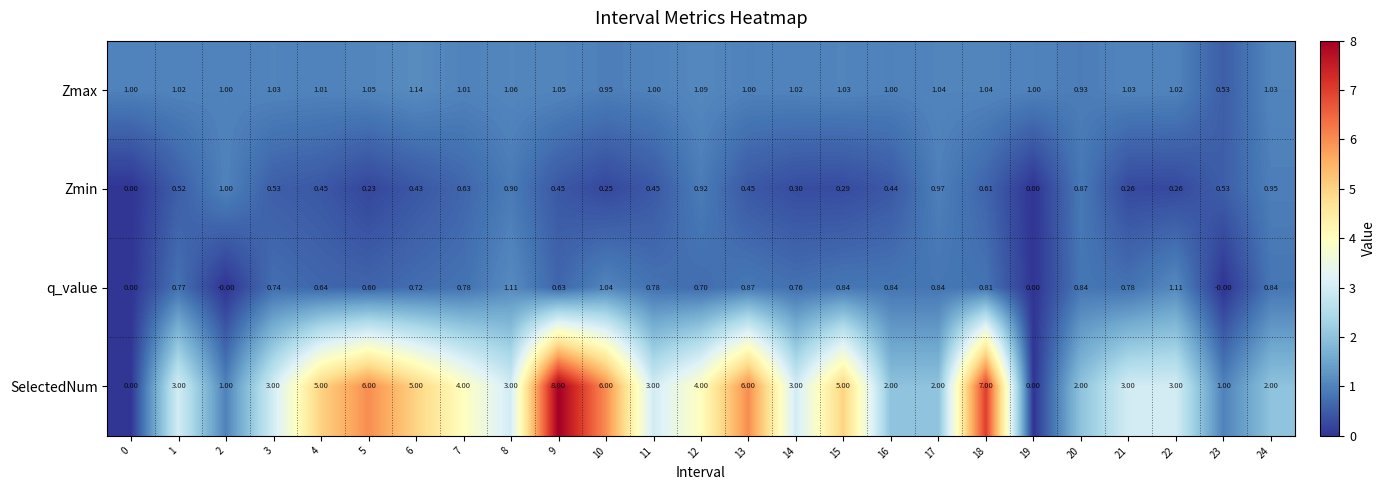

Between 12 and 19, which series saw the biggest shift?

SelectedNum